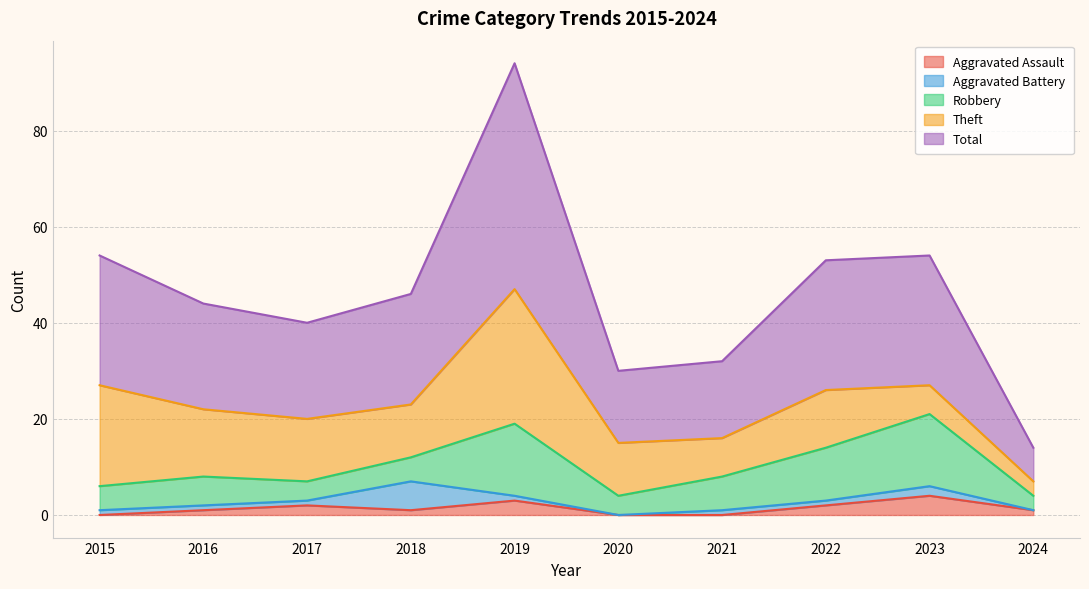

What are all the series names shown in the legend?

Aggravated Assault, Aggravated Battery, Robbery, Theft, Total